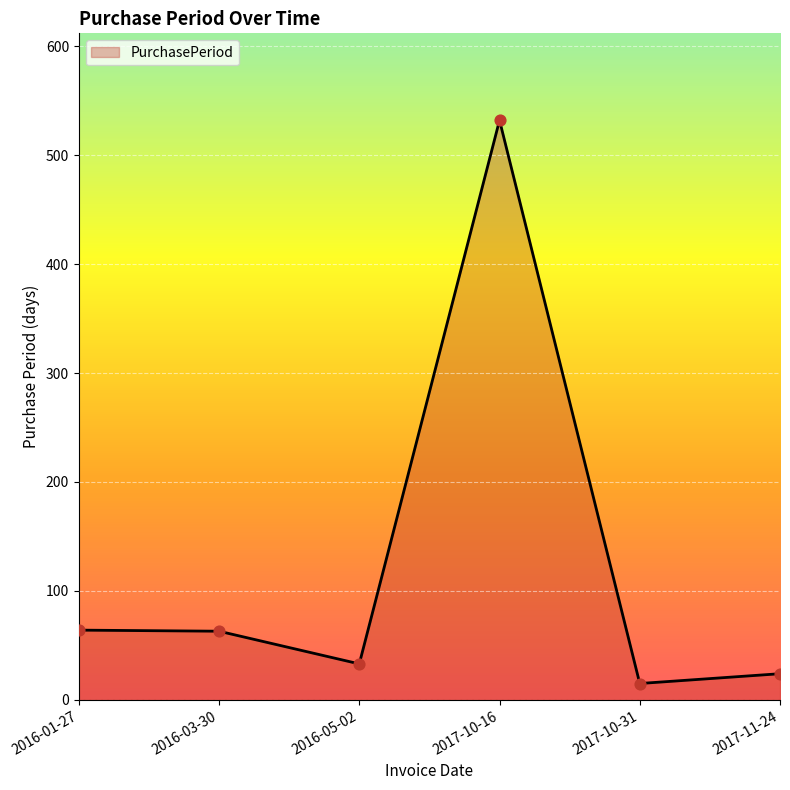

Between 2016-03-30 and 2016-05-02, which is larger?

2016-03-30